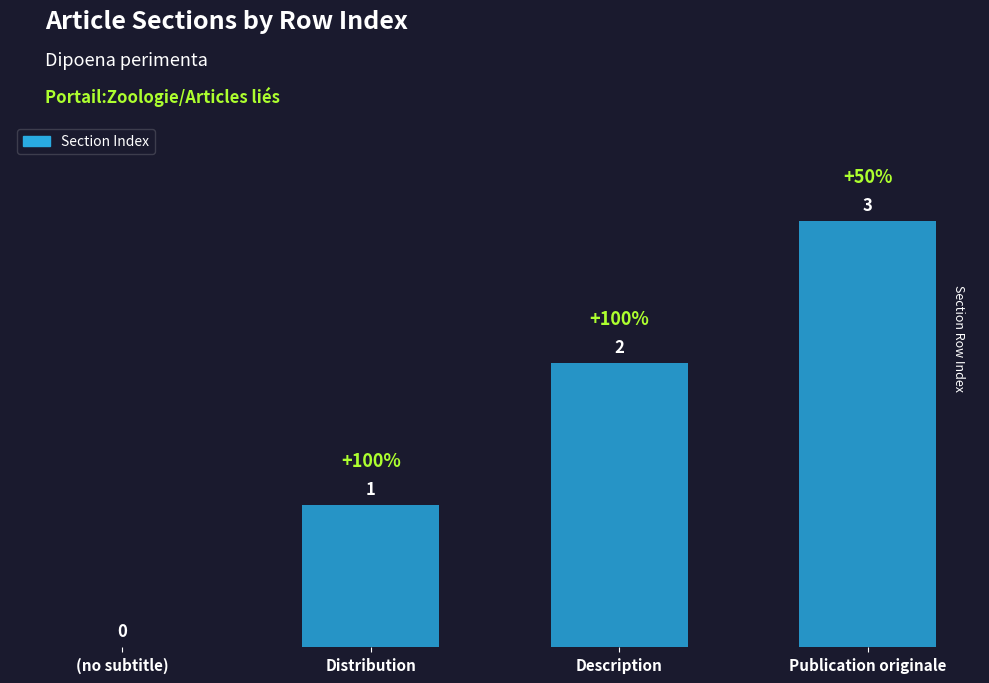

What is the change in value from (no subtitle) to Description?

+2